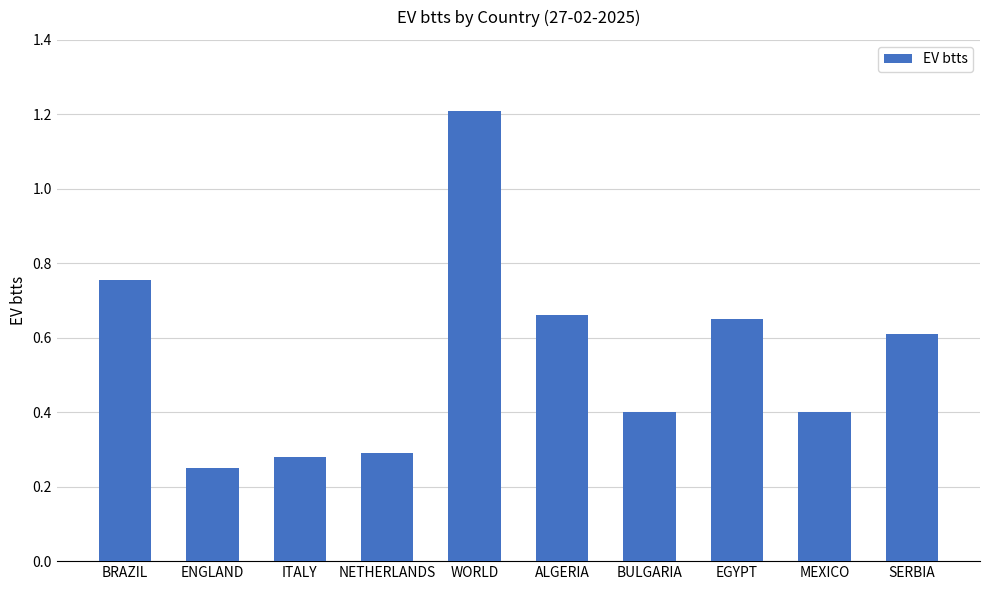

What position from the right is MEXICO?

2